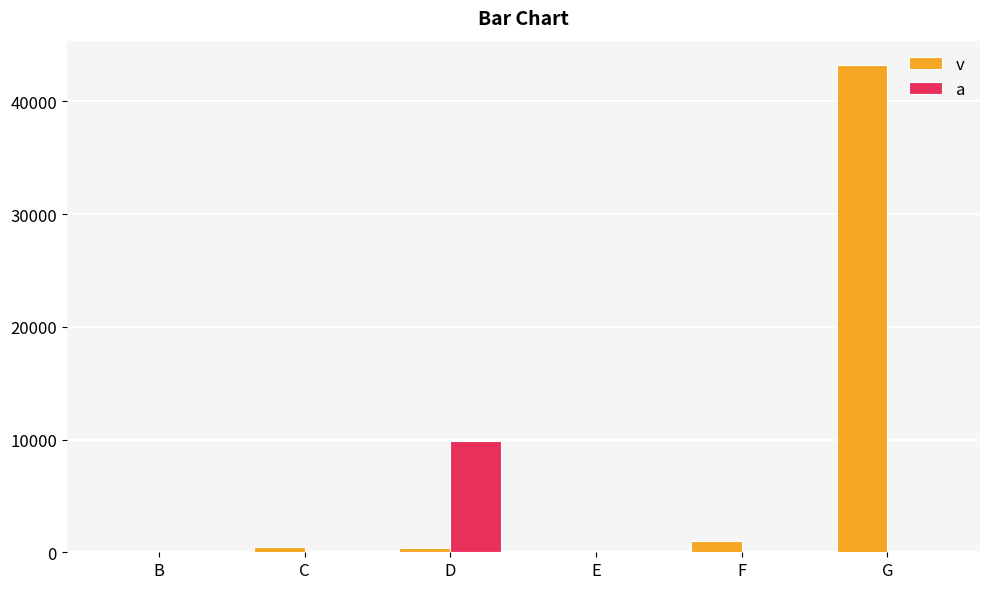

Which series changed the most between C and D?

a